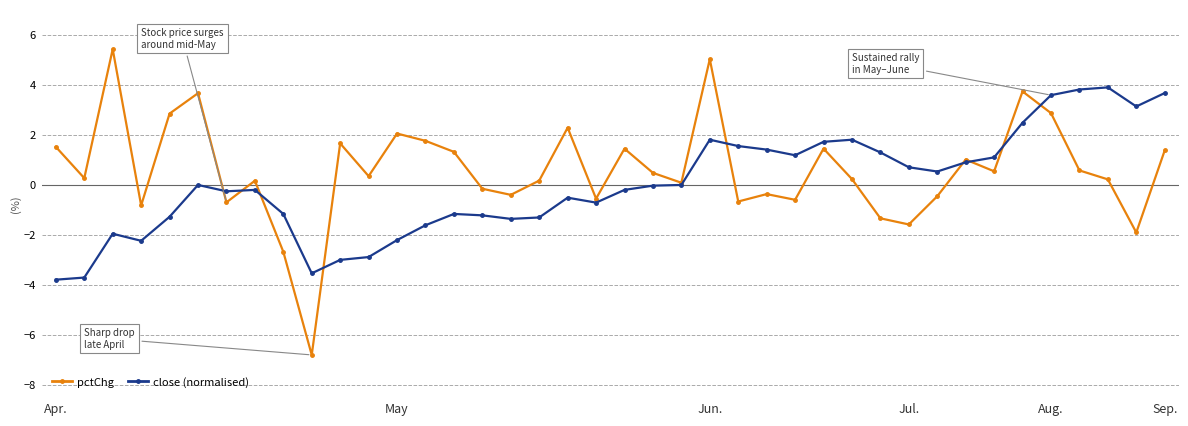

Which series has the widest spread of values?

pctChg